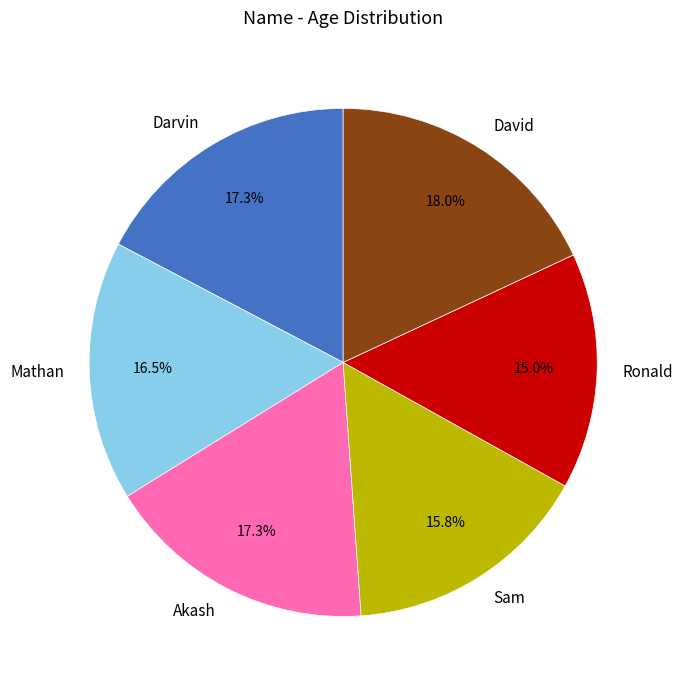

Combined, do Ronald and Mathan account for over 50%?

No